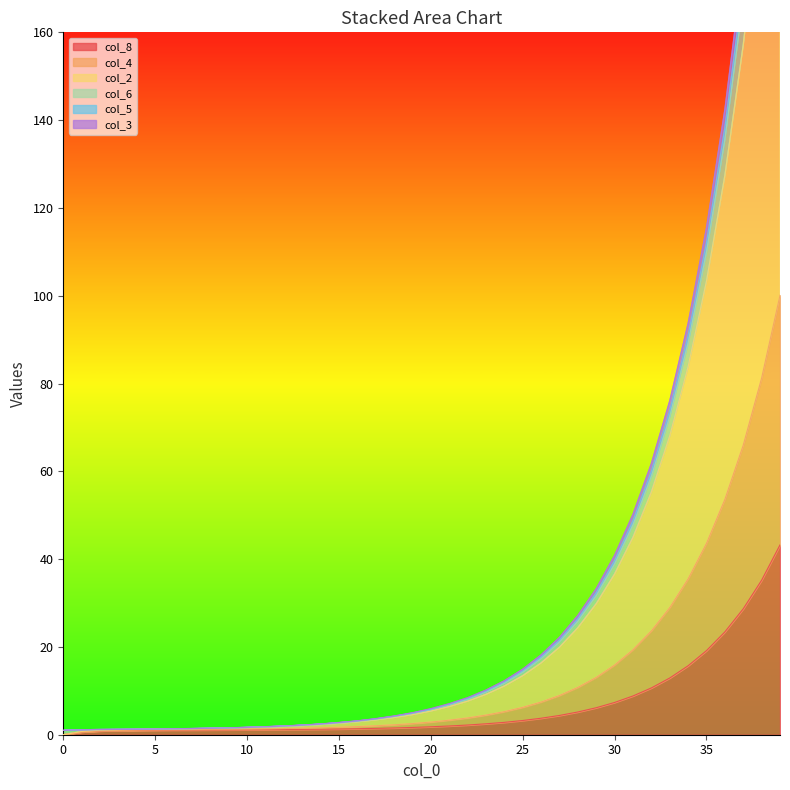

What is the maximum value for col_6?

254.7